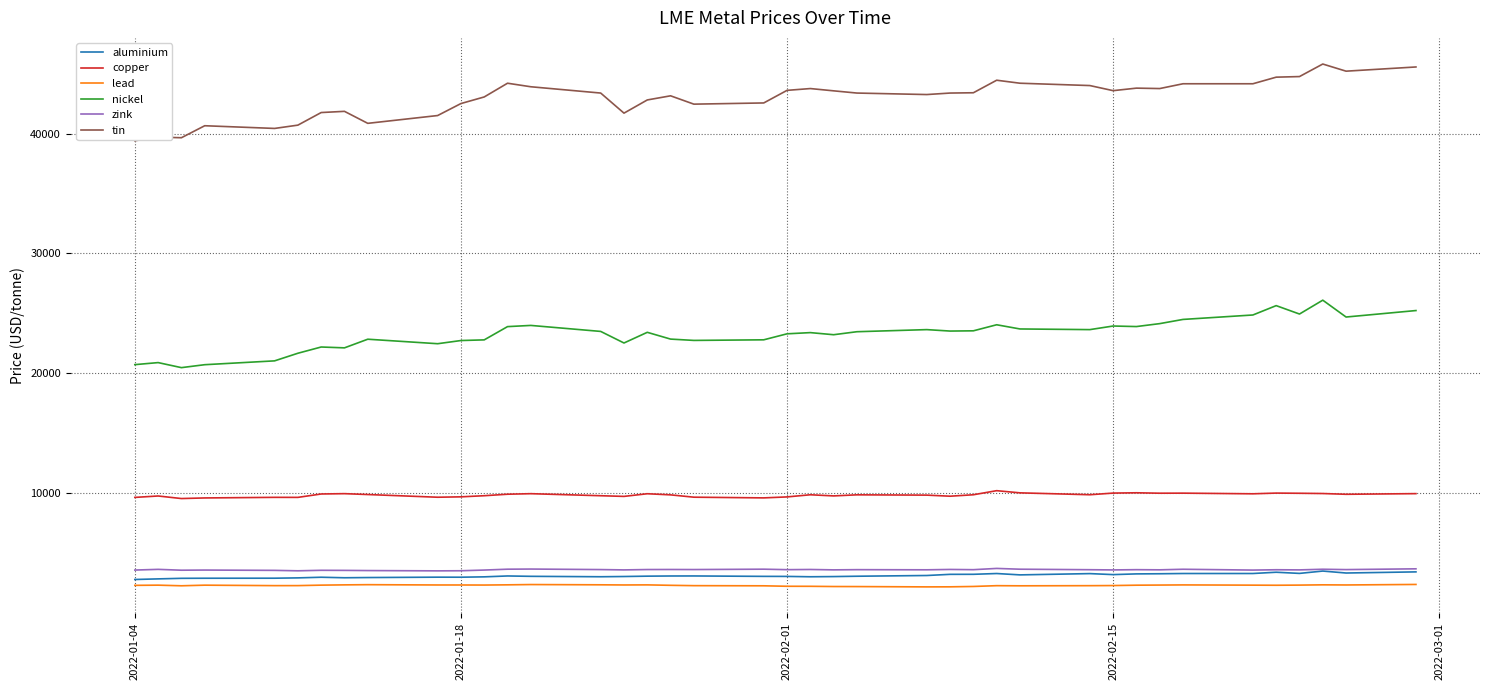

What is the maximum value shown in the chart?

45795.0